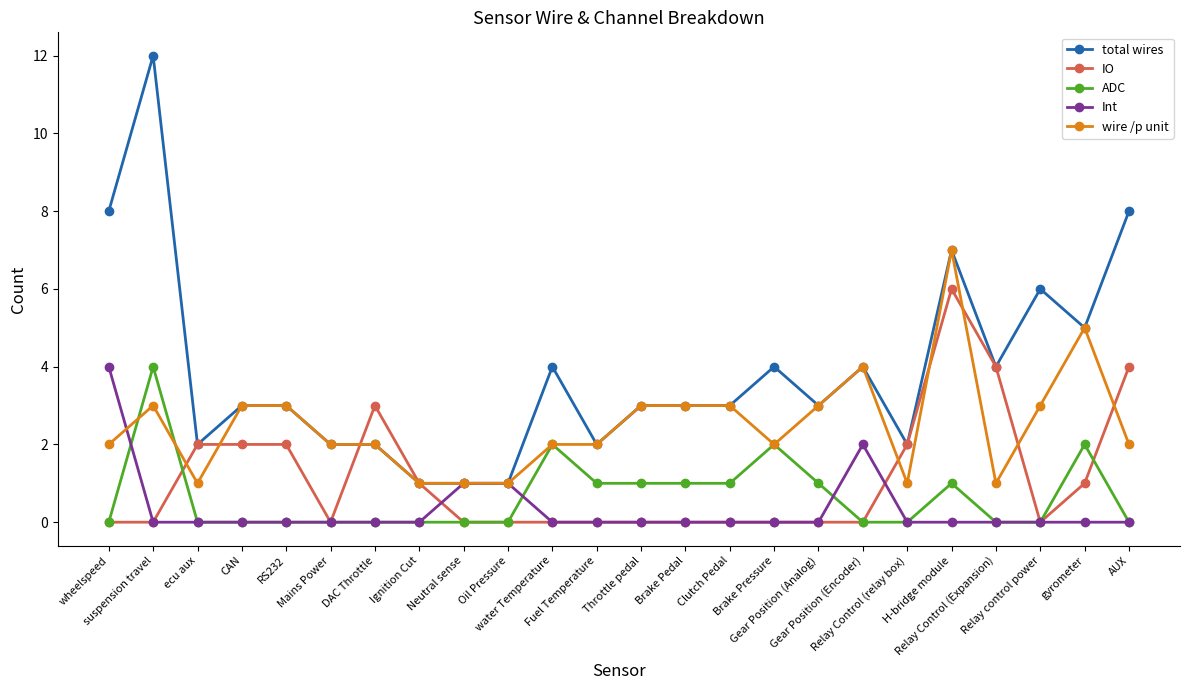

Which series has the largest total across all categories?

total wires